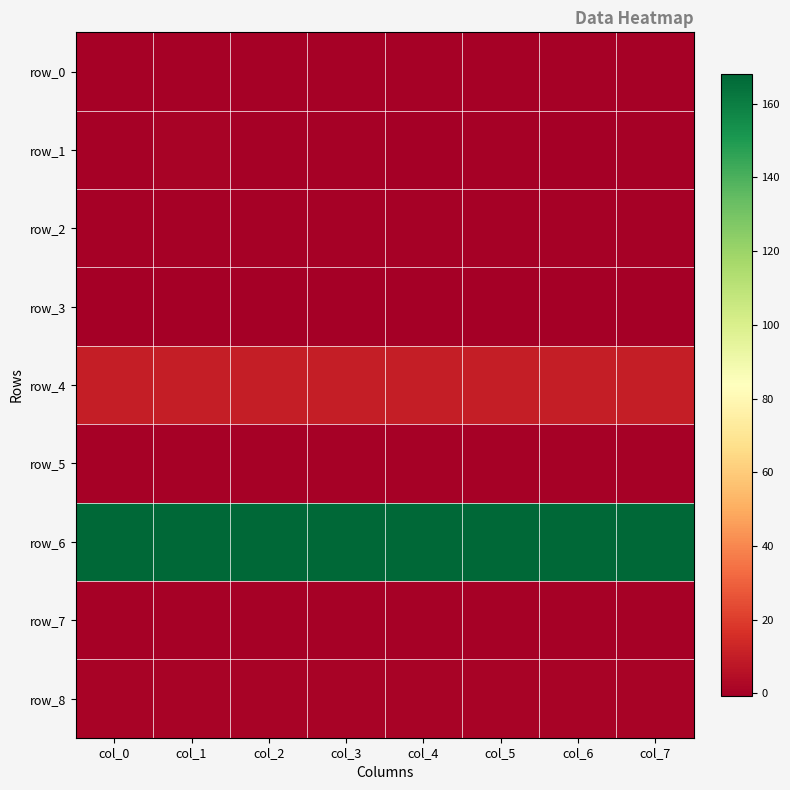

Which has a higher value, col_0 or col_1?

col_1